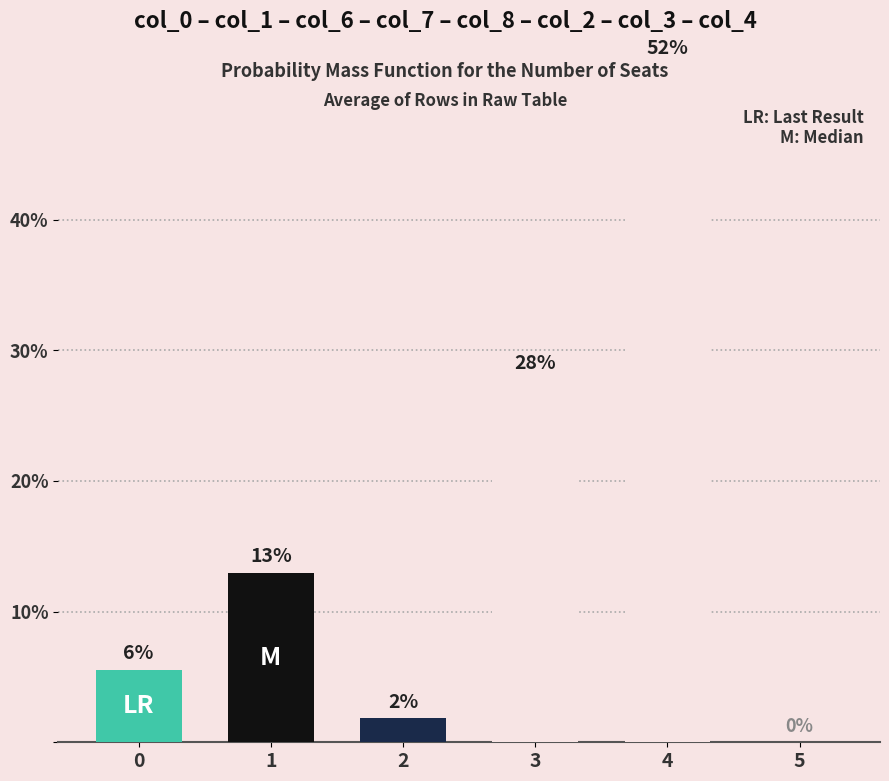

The chart shows a value of 0.5 at 4. True or false?

True